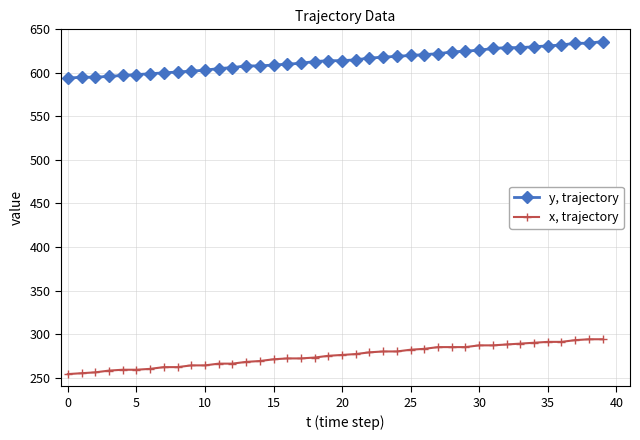

True or false: x, trajectory and y, trajectory cross at least once.

False